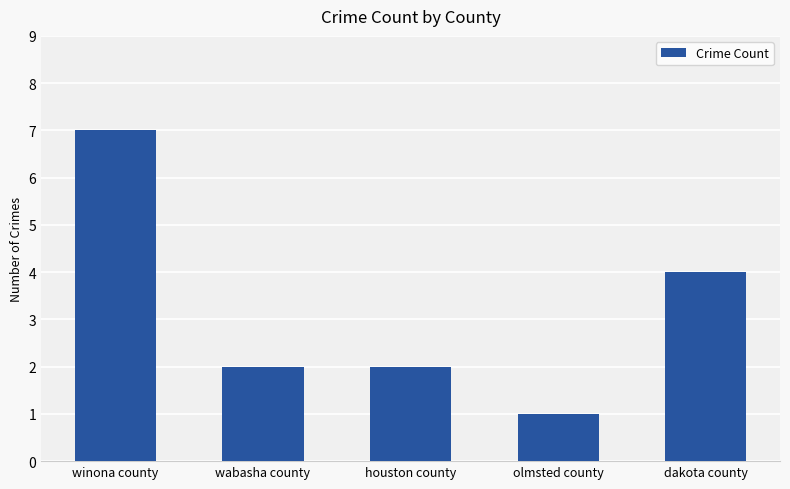

What is the change in value from houston county to dakota county?

+2